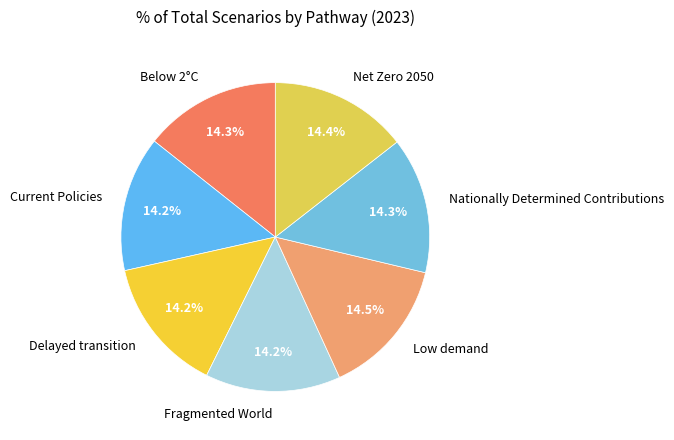

Is there a majority slice in this chart?

No